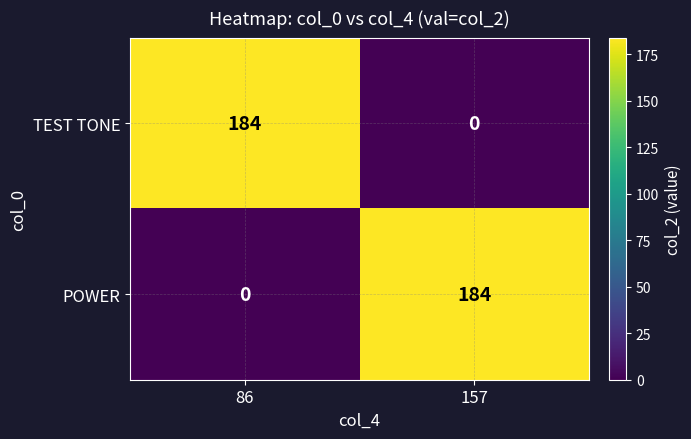

Rank the categories by POWER value from highest to lowest.

157, 86